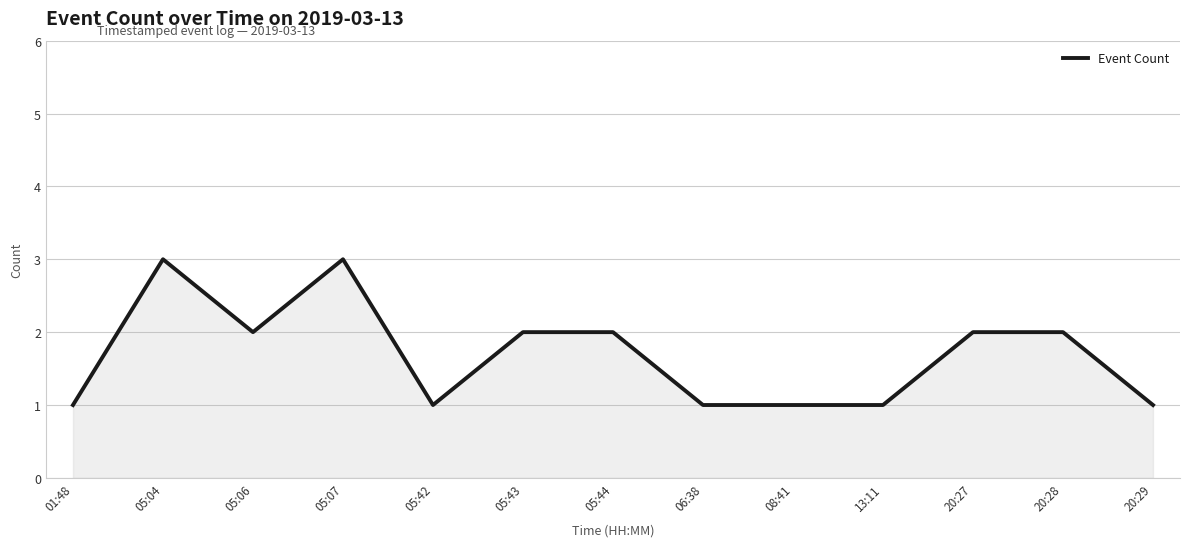

Reading left to right, list all the values displayed in this chart.

1	3	2	3	1	2	2	1	1	1	2	2	1